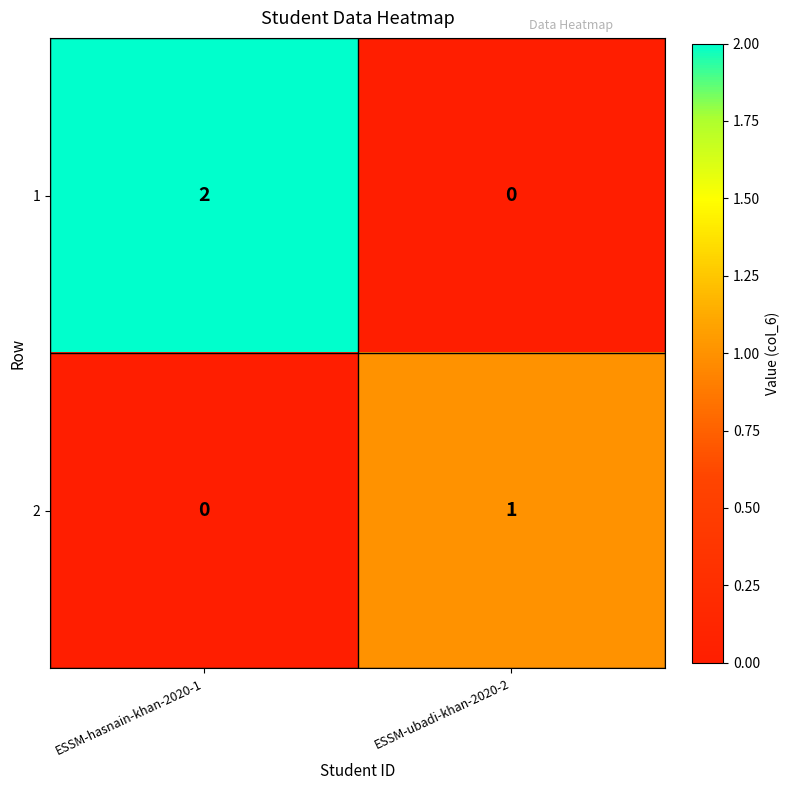

At which category is the sum across all series the highest?

ESSM-hasnain-khan-2020-1